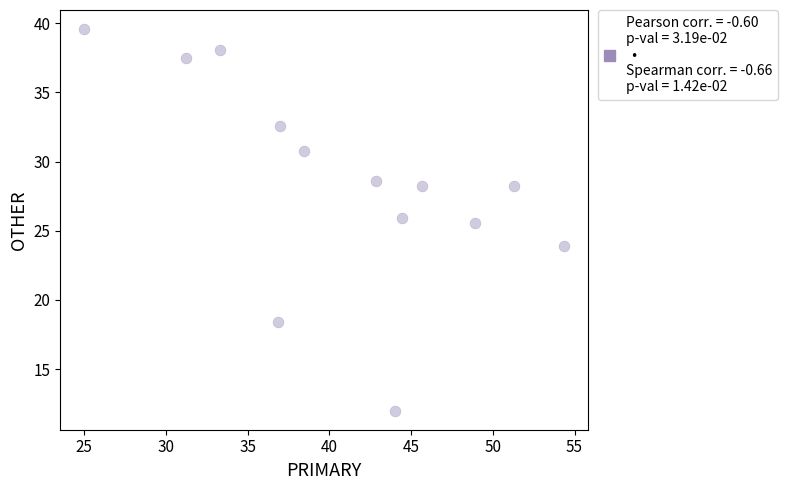

What Y value in the scatter plot is closest to 25?

25.5